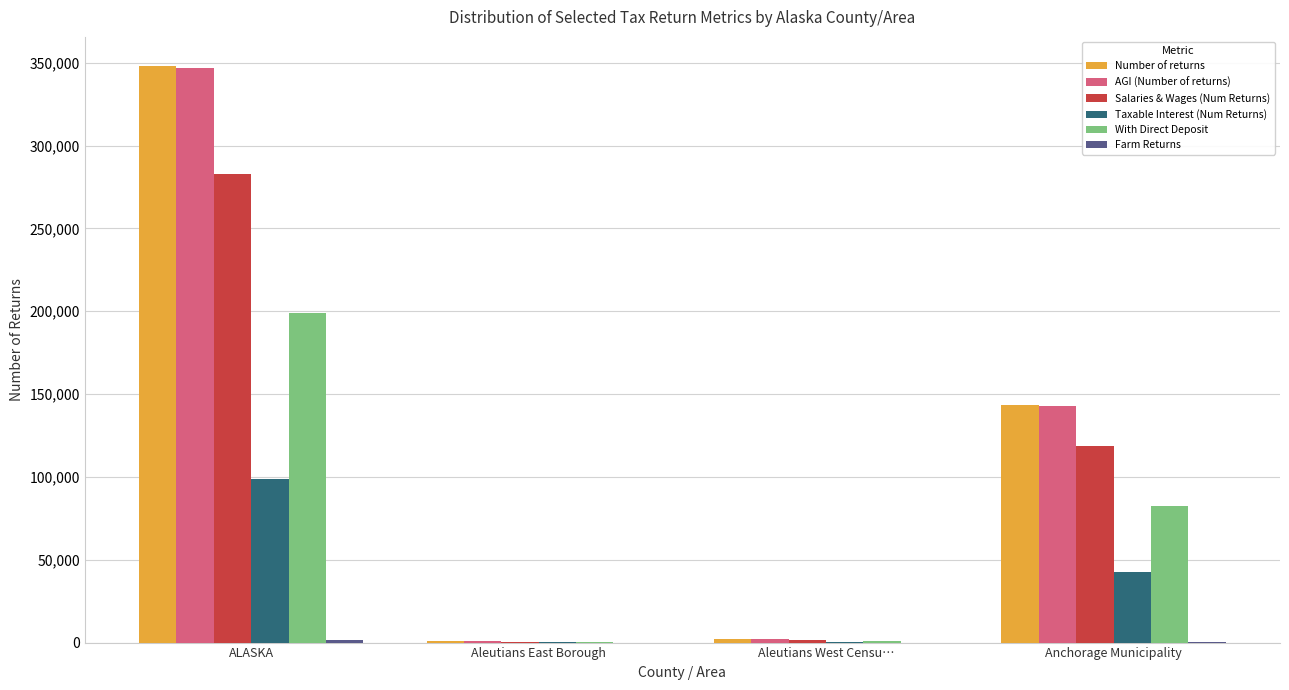

What value does the AGI (Number of returns) series have at Anchorage Municipality, to the nearest 50?

143000